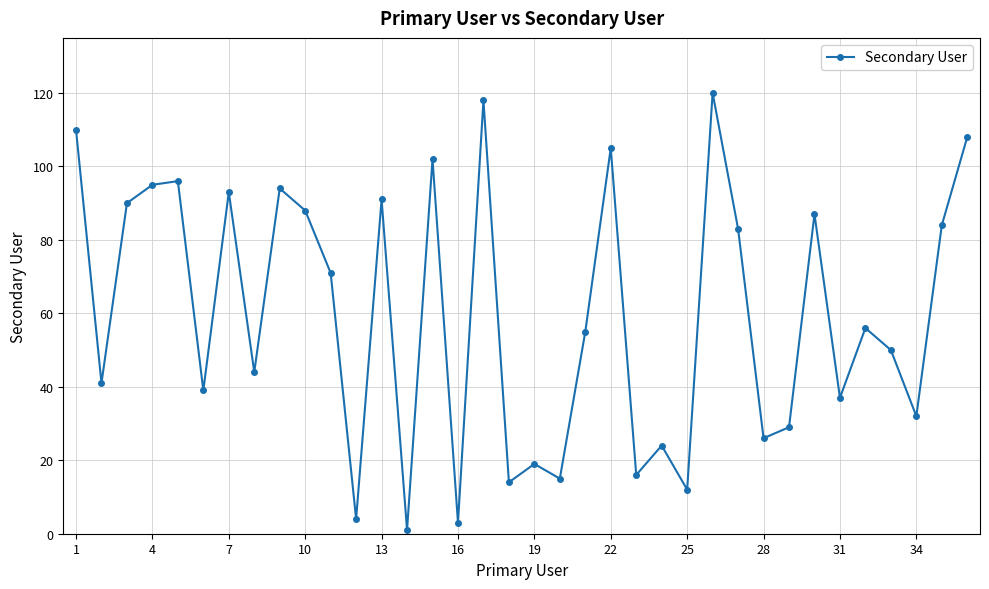

How many data points are less than 56?

18